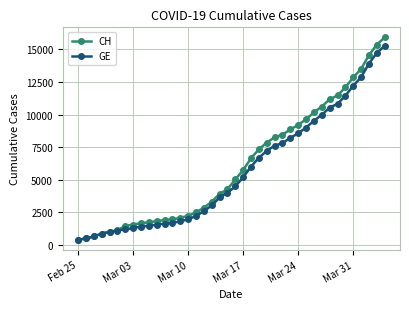

Is this an area chart (filled region under the line)?

No